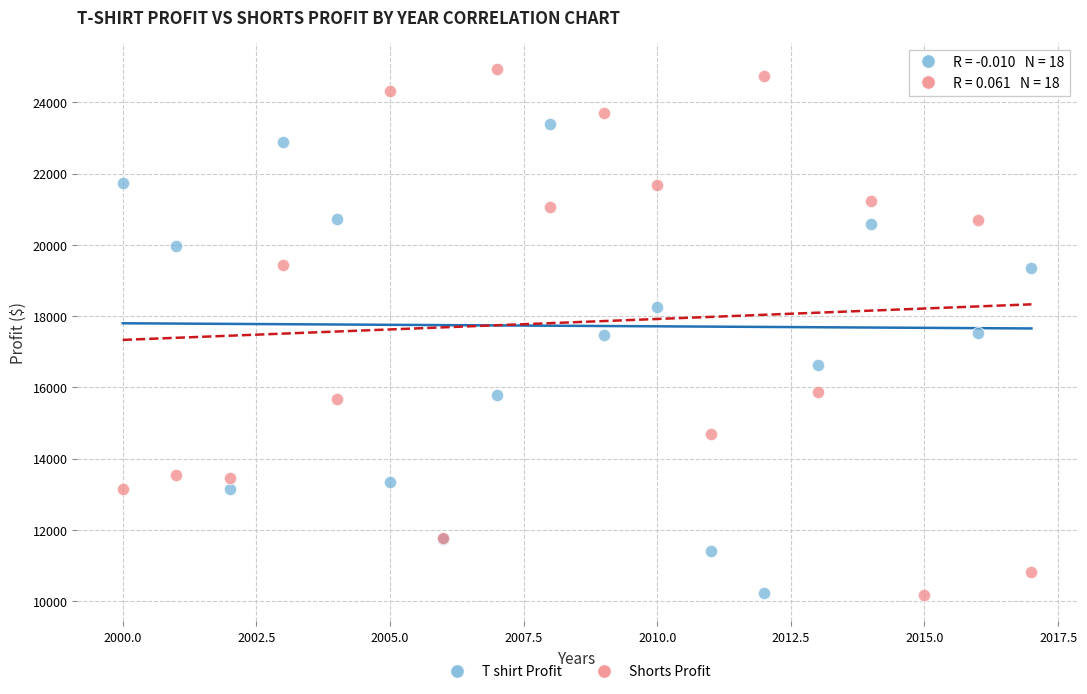

What is the X range (max minus min) for the scatter plot?

17